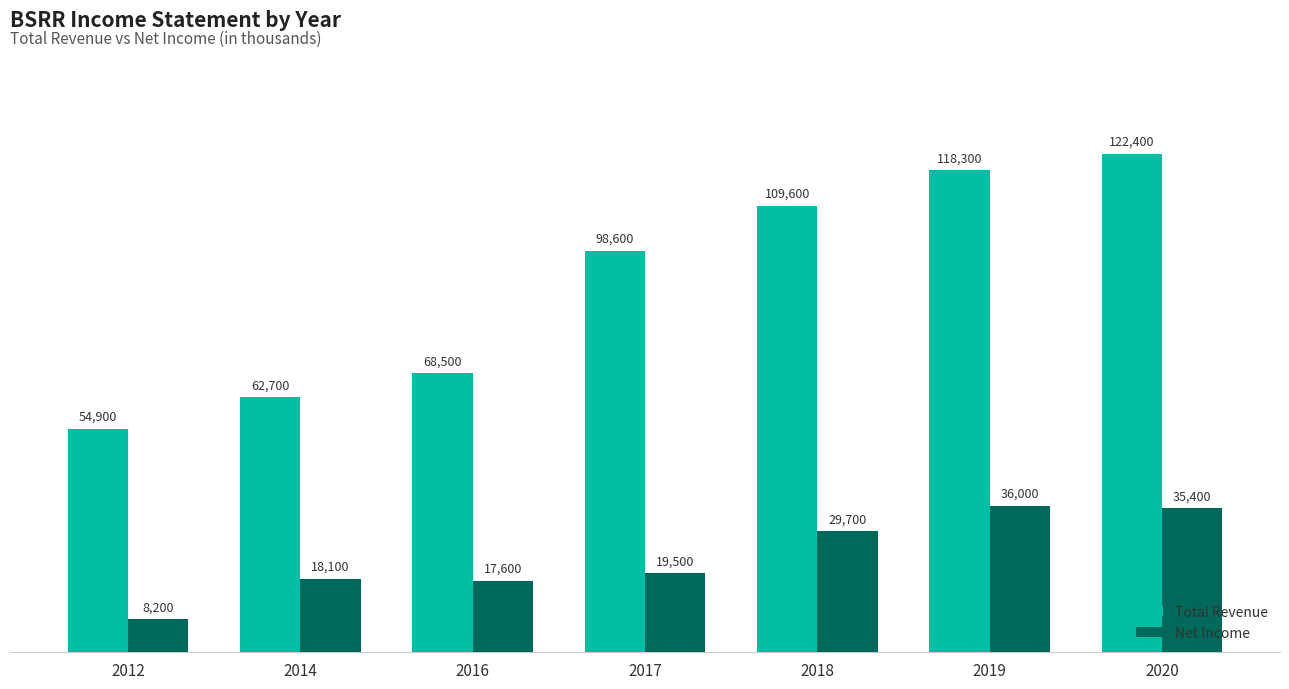

What is the value of the Total Revenue bar at the 2nd from the left?

62700